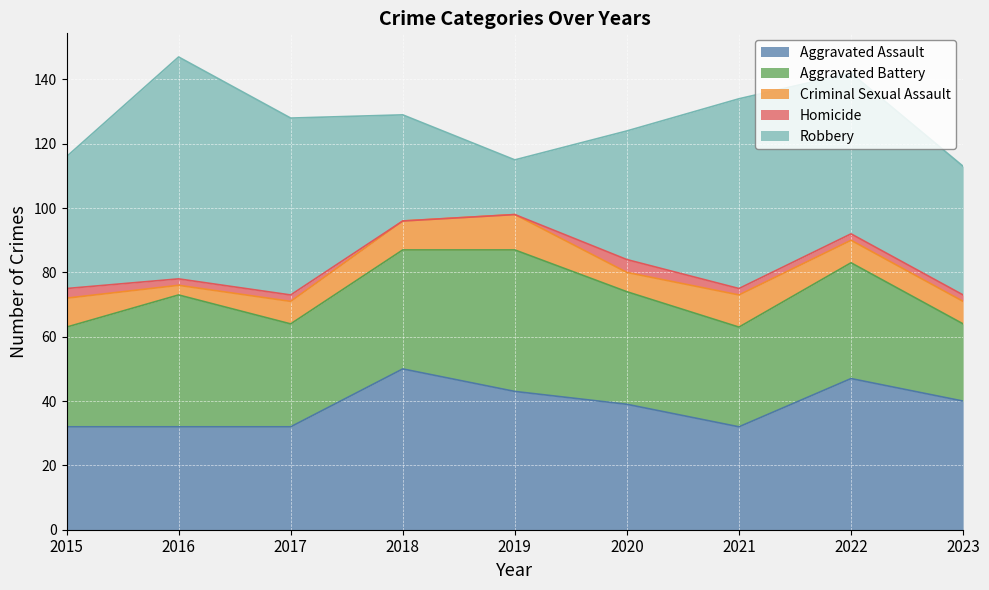

What is the total value across all series at 2017?

128